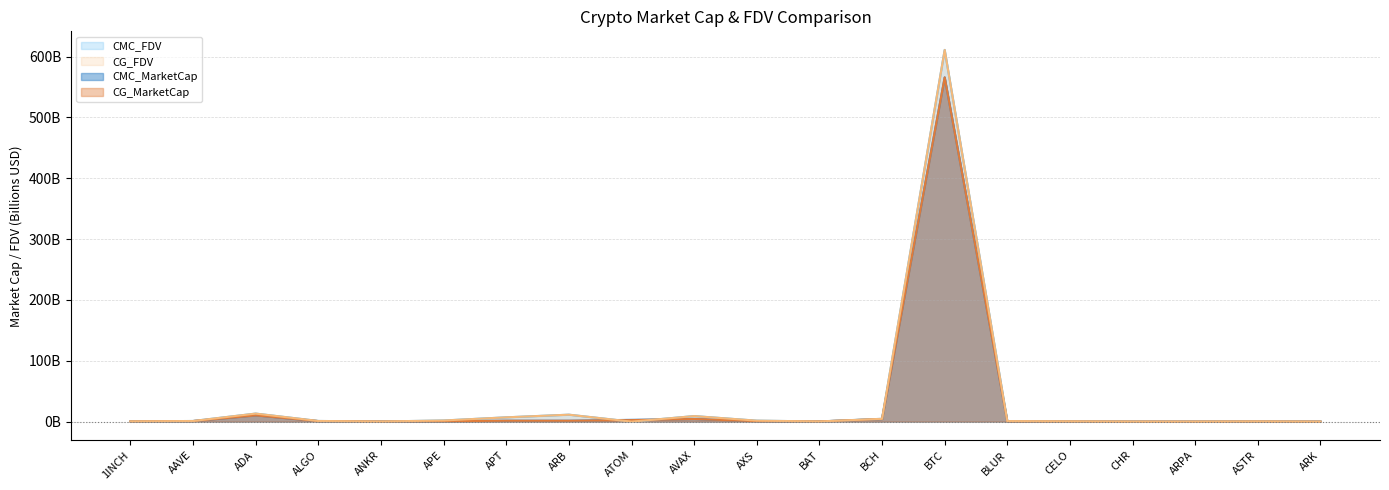

Where do CG_MarketCap and CMC_MarketCap first cross each other?

ADA and ALGO